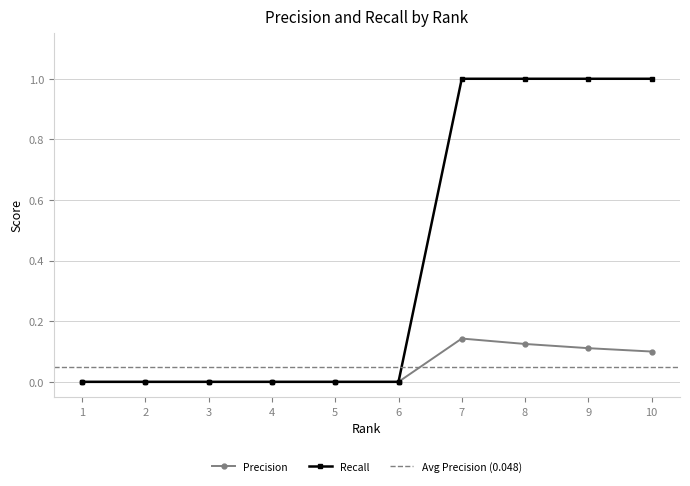

List the series in order of their peak value, highest first.

Recall, Precision